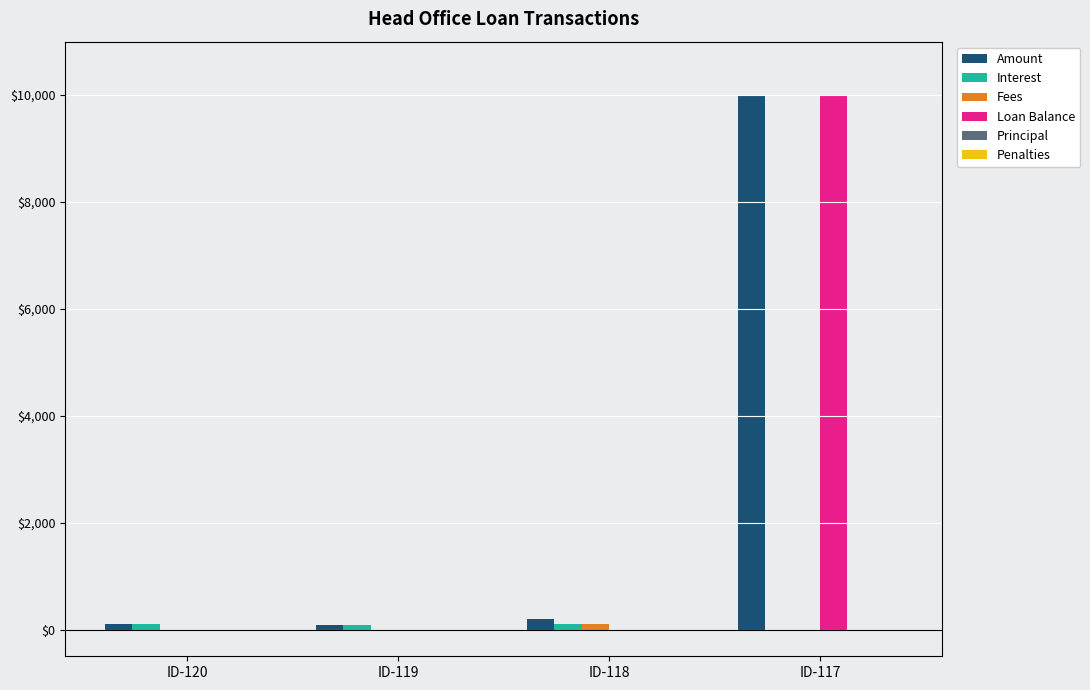

At which label does Loan Balance reach its peak?

ID-117